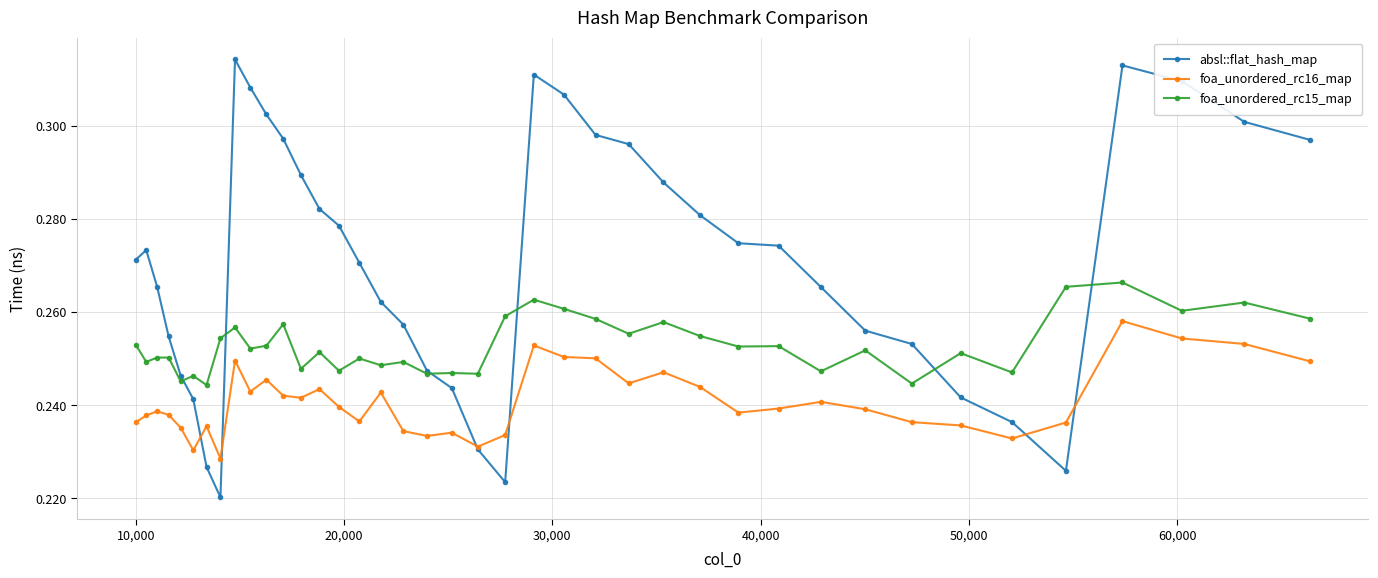

True or false: foa_unordered_rc15_map has more than 1 interior local peaks.

True